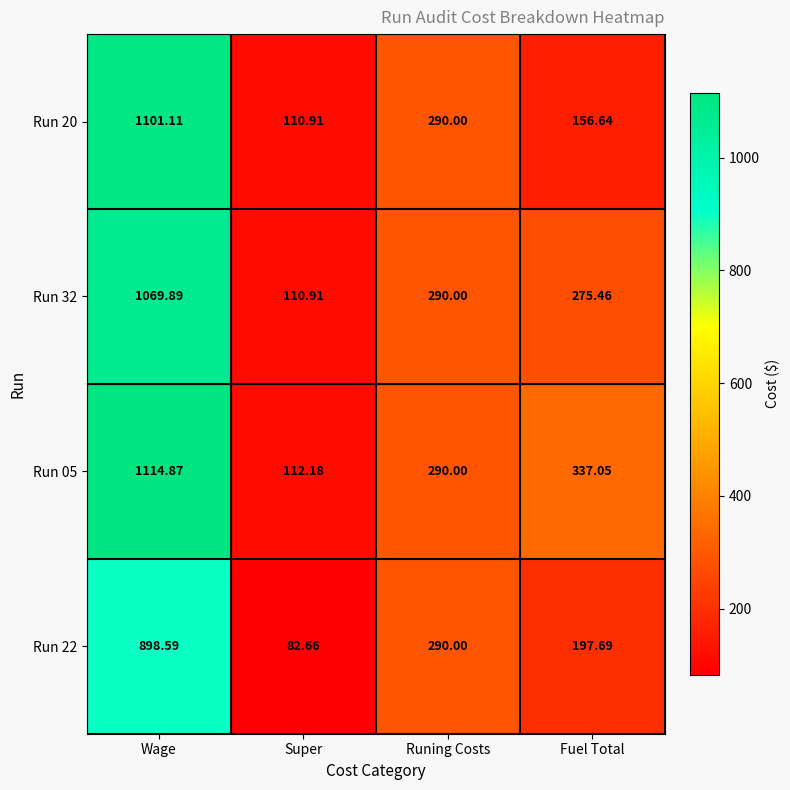

At which label does Run 20 first exceed 290?

Wage